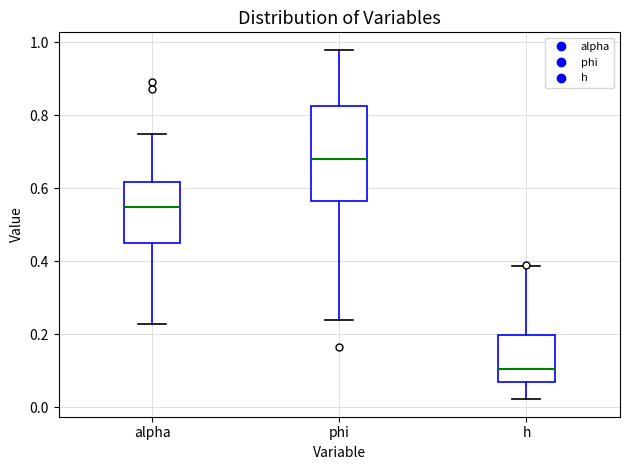

Reading left to right, read every box against the y-axis: the position of its median line, the range the box covers, and the ends of its whiskers. The values are not printed on the chart, so give them approximately, as read against the axis.

alpha: median 0.54, box 0.44 to 0.62, whiskers 0.22 to 0.76
phi: median 0.68, box 0.56 to 0.82, whiskers 0.24 to 0.98
h: median 0.10, box 0.06 to 0.20, whiskers 0.02 to 0.38